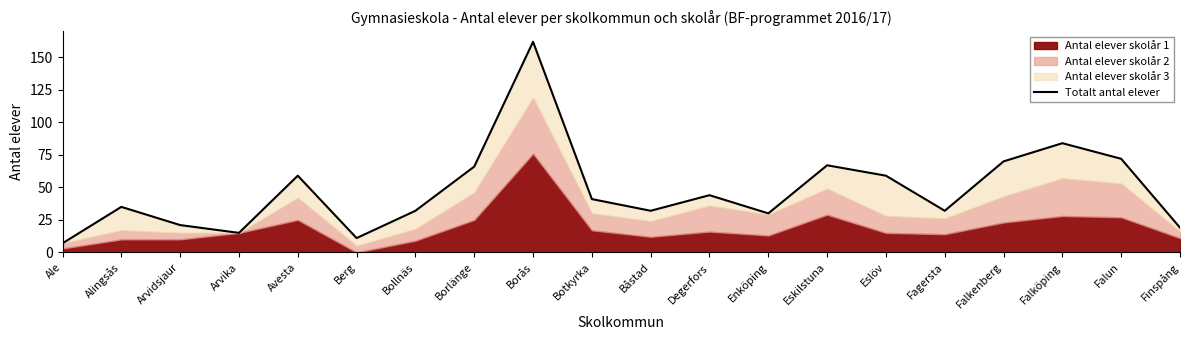

What is the label of the 1st point from the right?

Finspång